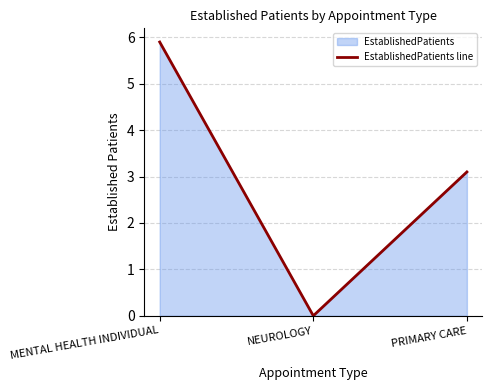

What is the average value?

3.0